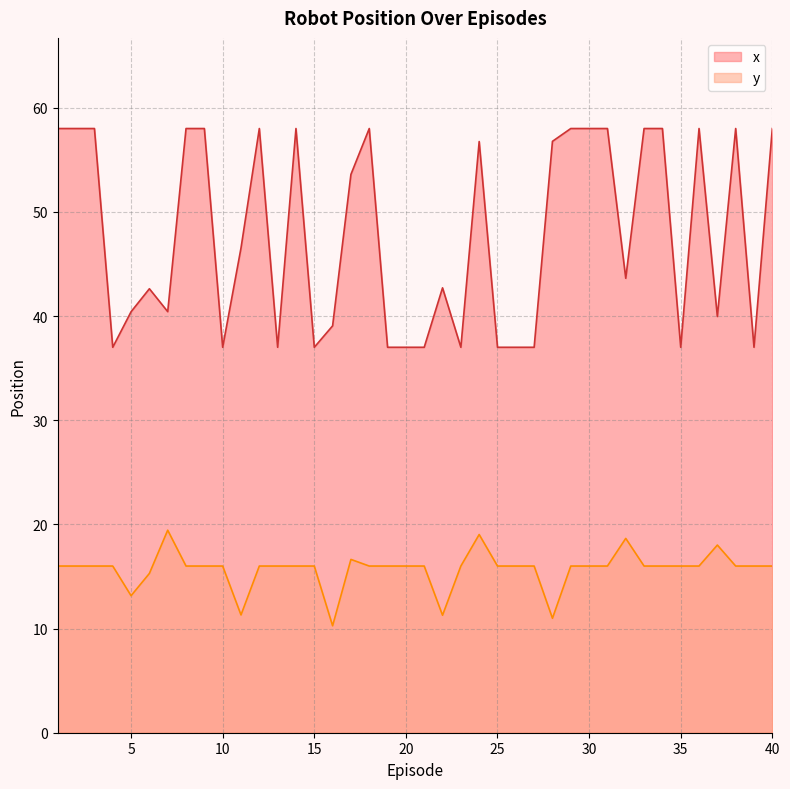

List the labels in order of x value, smallest first.

4, 10, 13, 15, 19, 20, 21, 23, 25, 26, 27, 35, 39, 16, 37, 5, 7, 6, 22, 32, 11, 17, 24, 28, 1, 2, 3, 8, 9, 12, 14, 18, 29, 30, 31, 33, 34, 36, 38, 40